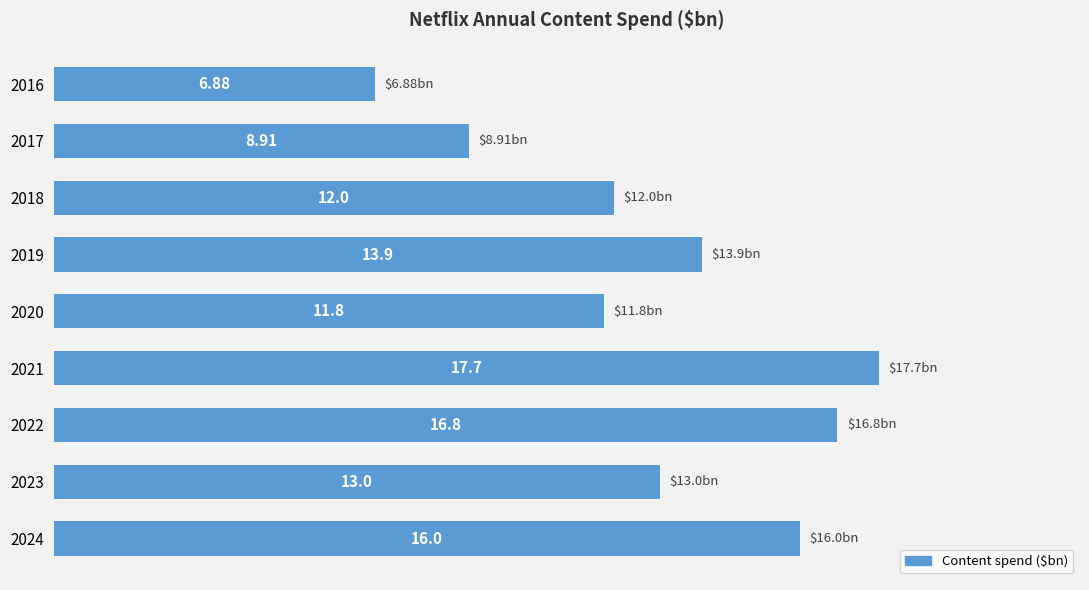

Between 2022 and 2024, which is larger?

2022